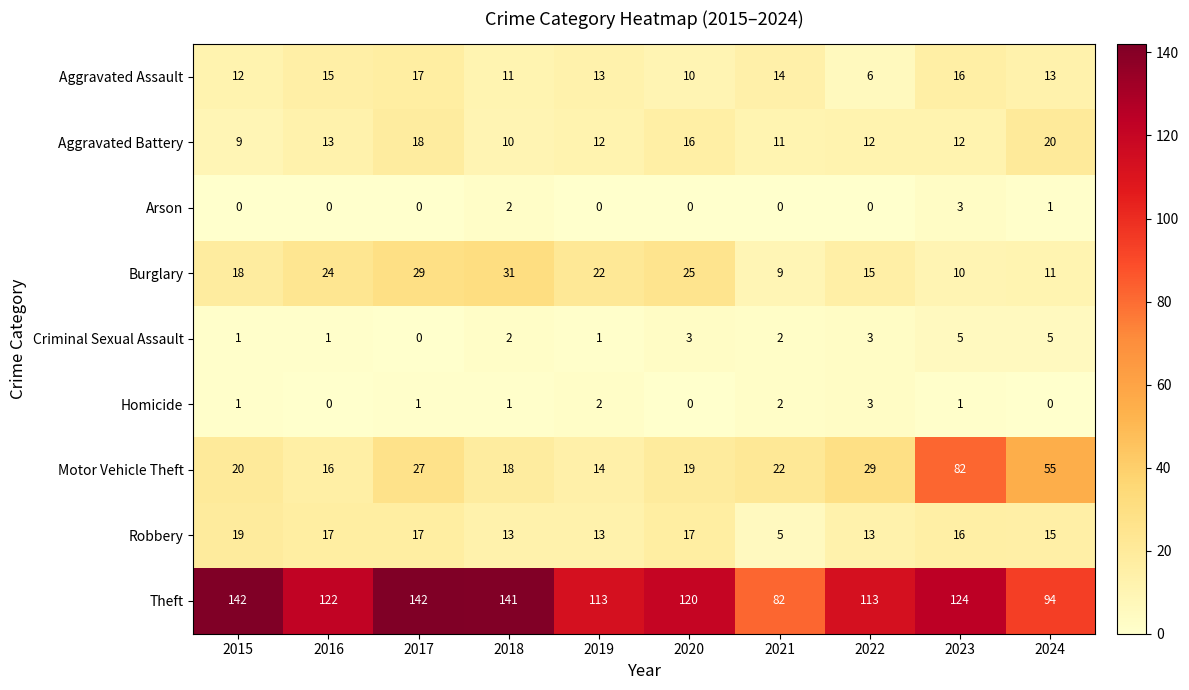

At which label does Robbery reach its minimum?

2021